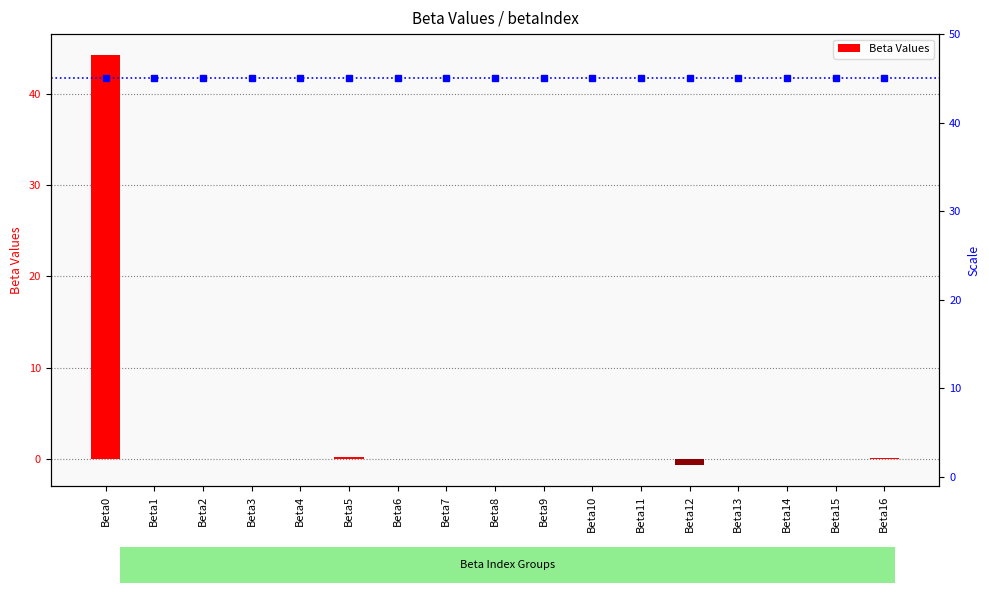

What is the sum of all values?

43.8